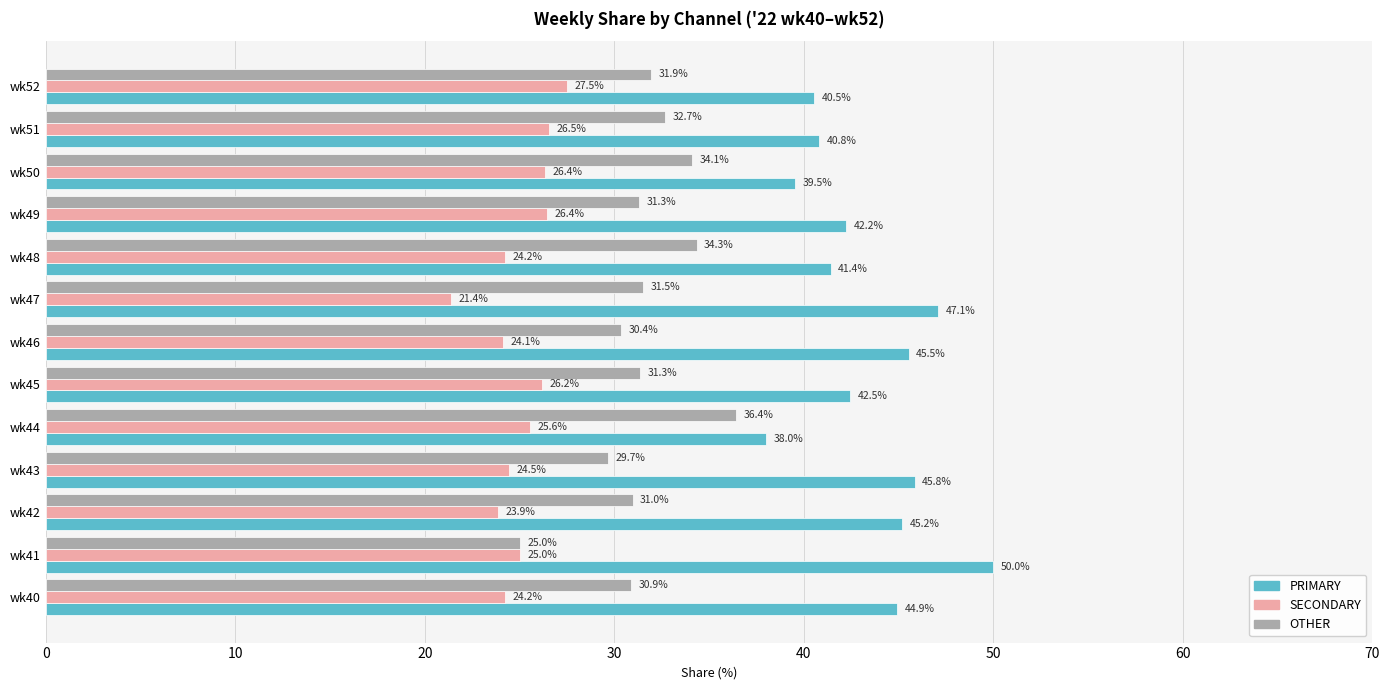

What is the sum of the OTHER values at wk45 and wk40?

62.2